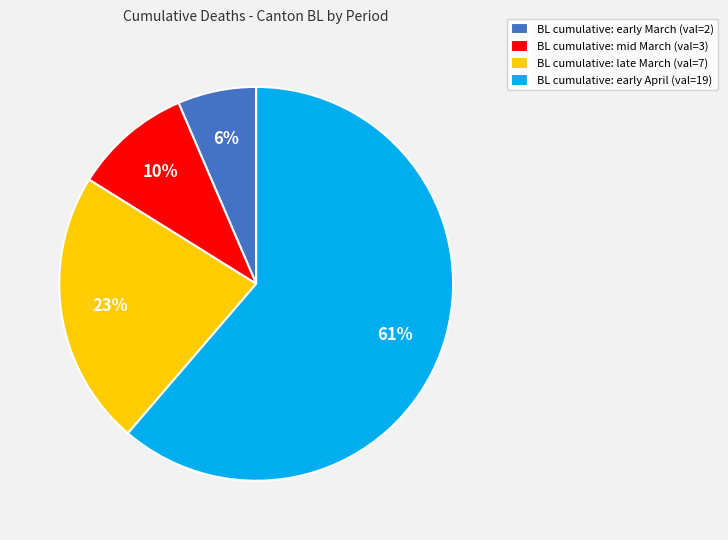

Is the sum of BL cumulative: early April (val=19) and BL cumulative: early March (val=2) greater than half?

Yes